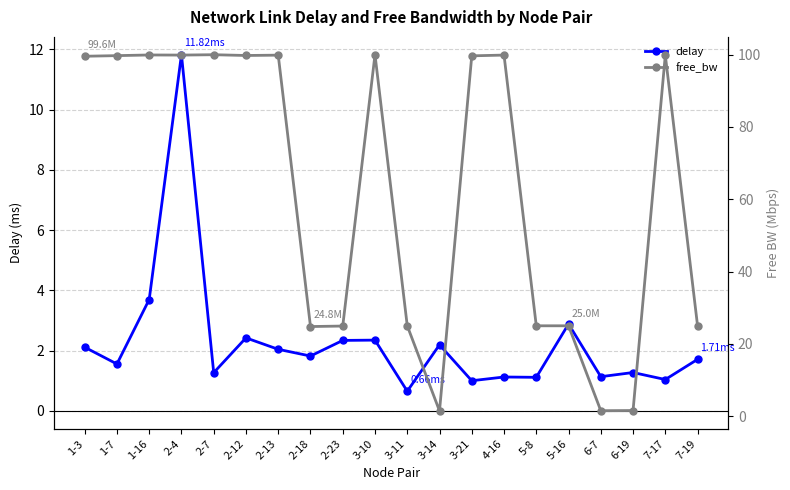

Is it true that delay equals 0.6 at 3-21?

False